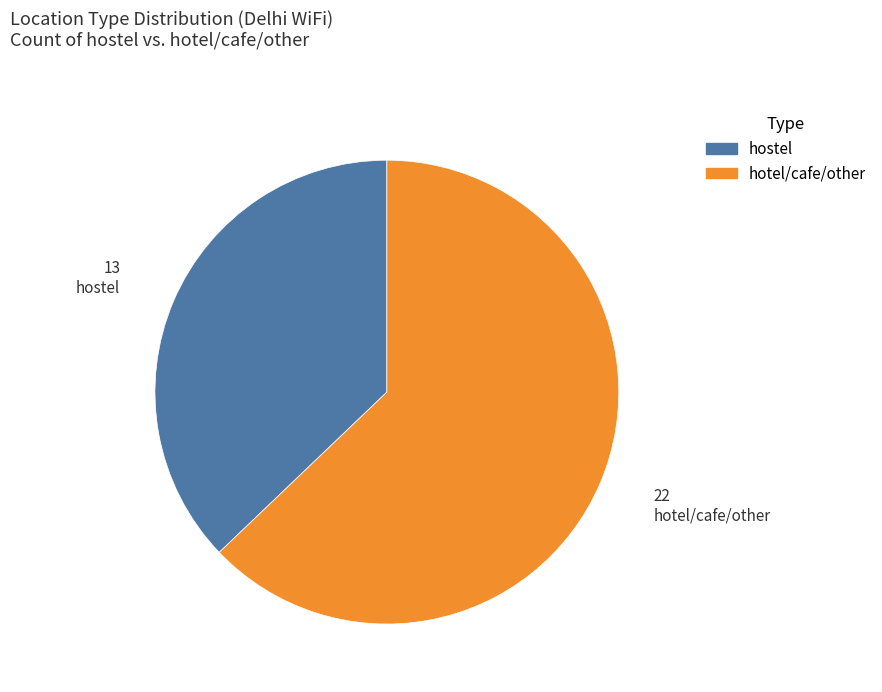

Does any single category account for the majority?

Yes